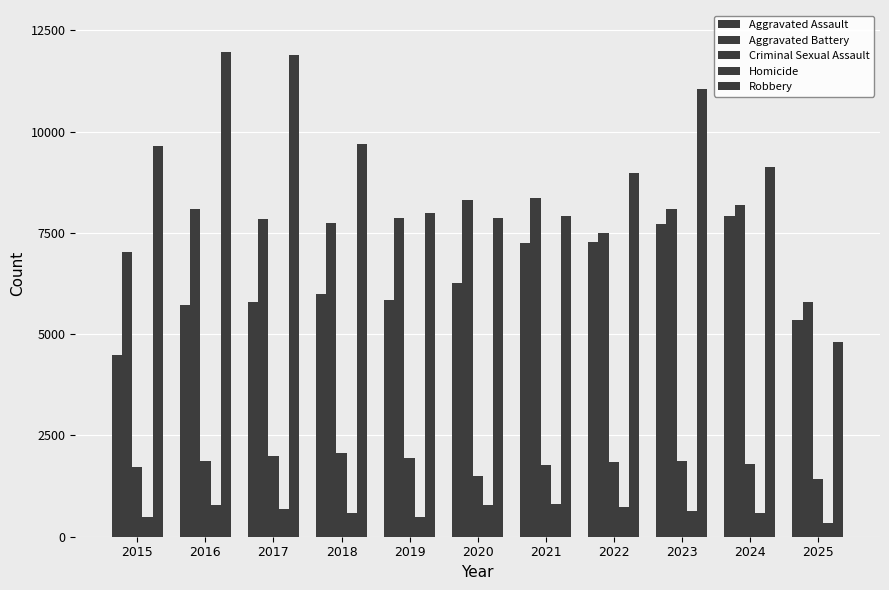

How many bars are there in total?

55